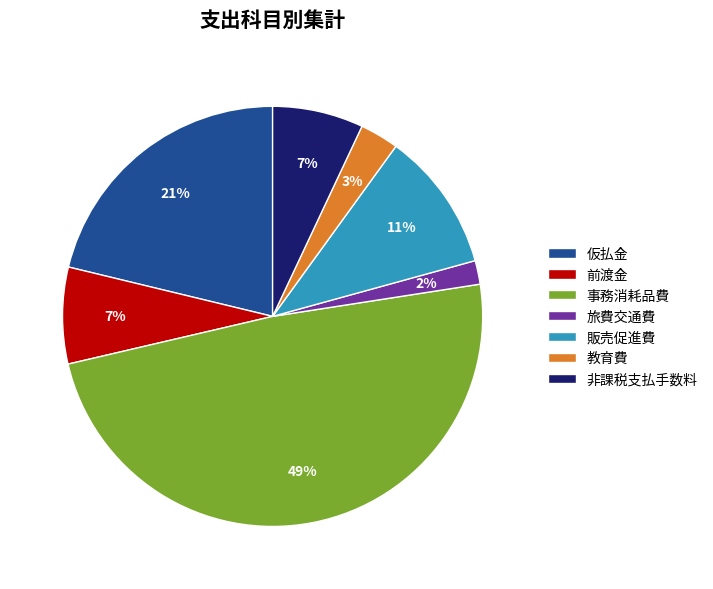

Is the sum of 教育費 and 非課税支払手数料 greater than half?

No